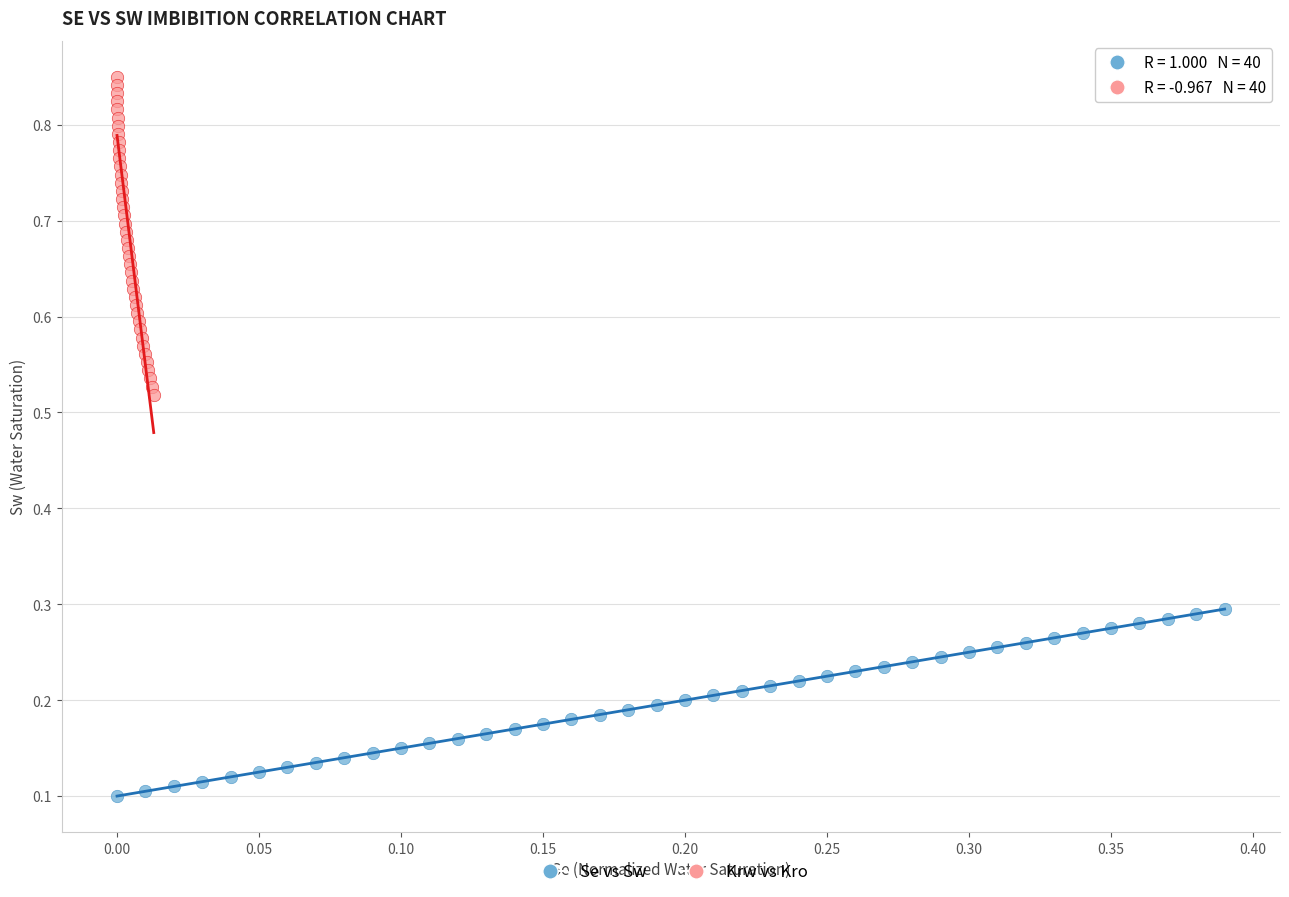

Which series reaches the maximum Y coordinate?

Krw vs Kro